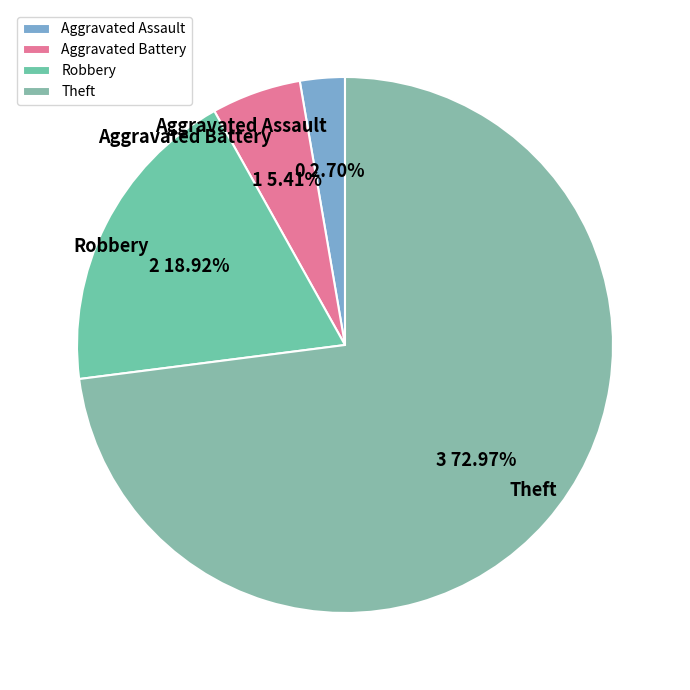

Which category accounts for the majority?

Theft